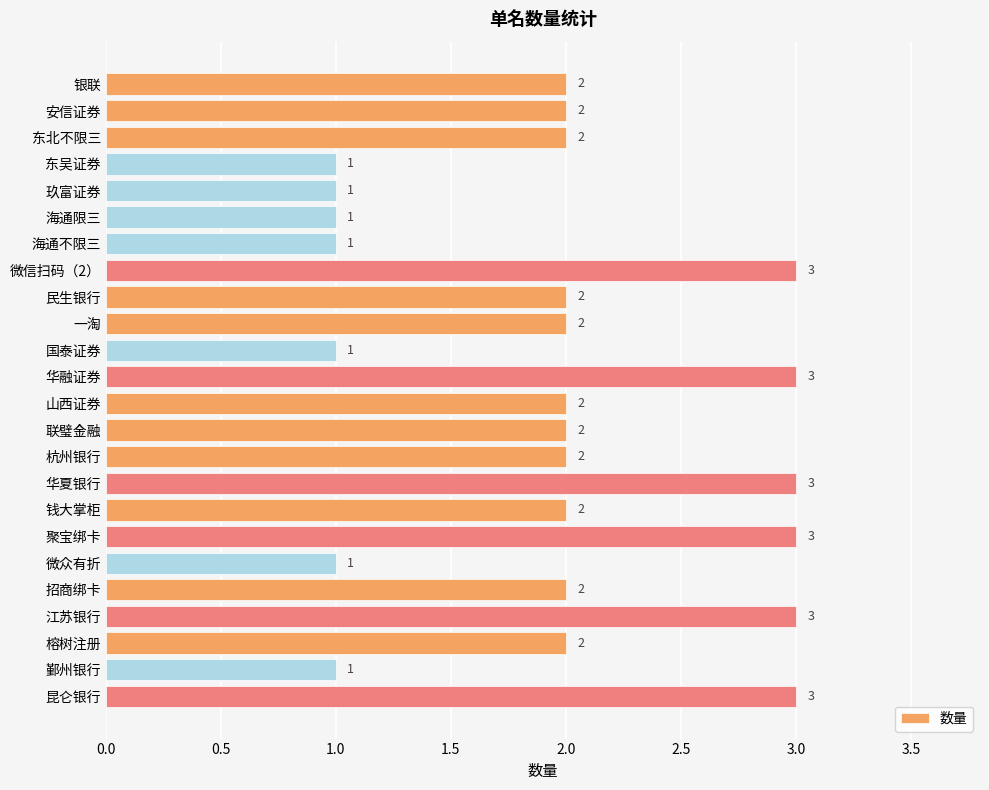

True or false: the data shows 1 at 微信扫码（2）.

False